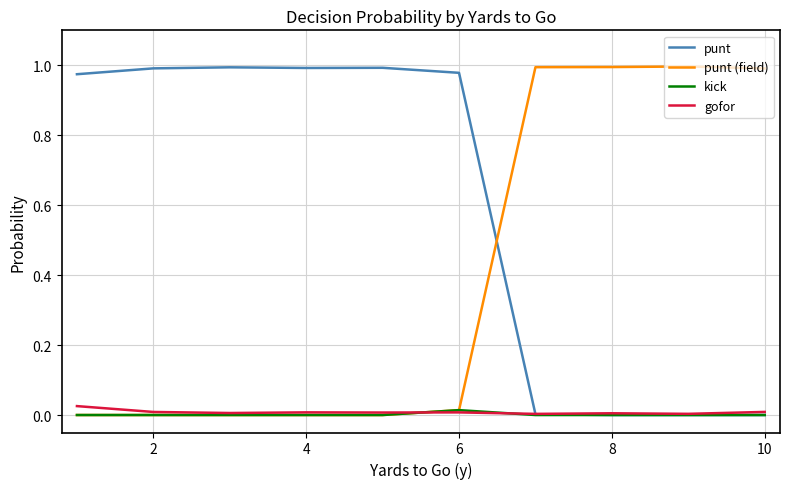

How many intersections are there between punt (field) and punt?

1